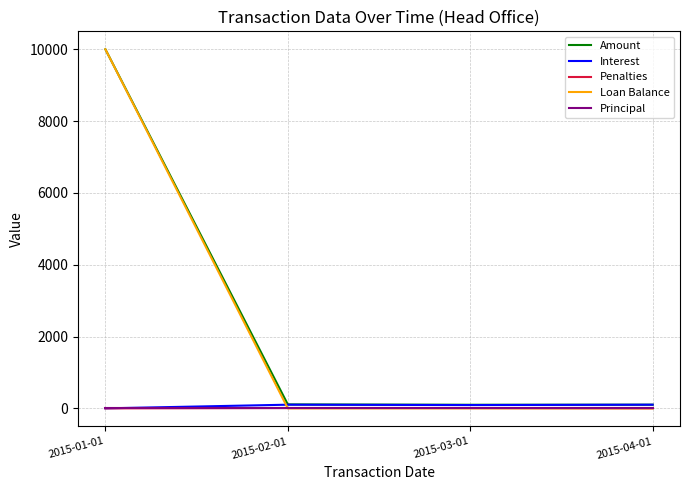

What are all the series names shown in the legend?

Amount, Interest, Penalties, Loan Balance, Principal